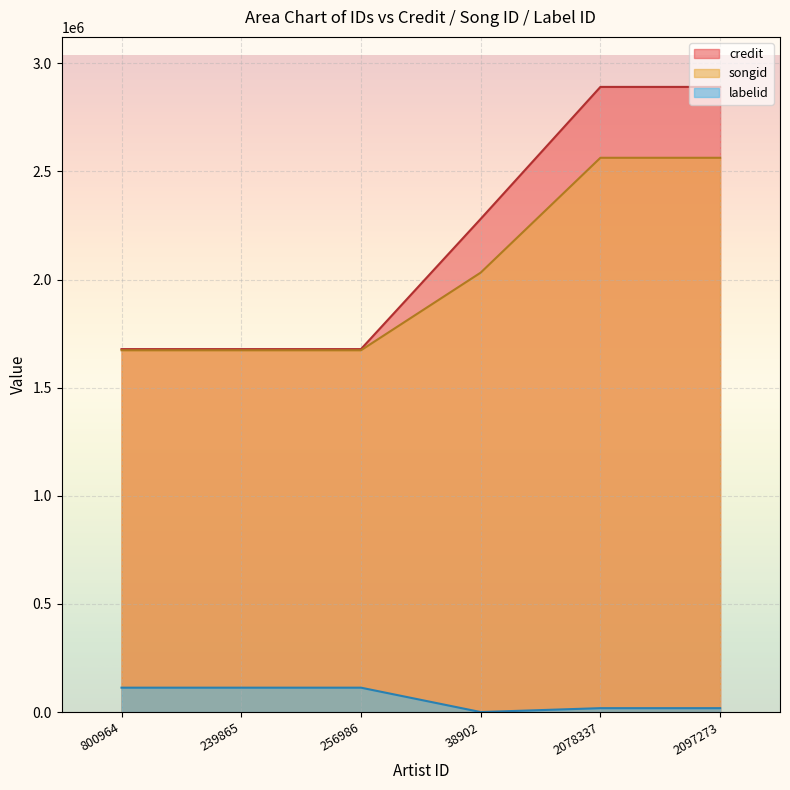

How many categories are shown in the chart?

6